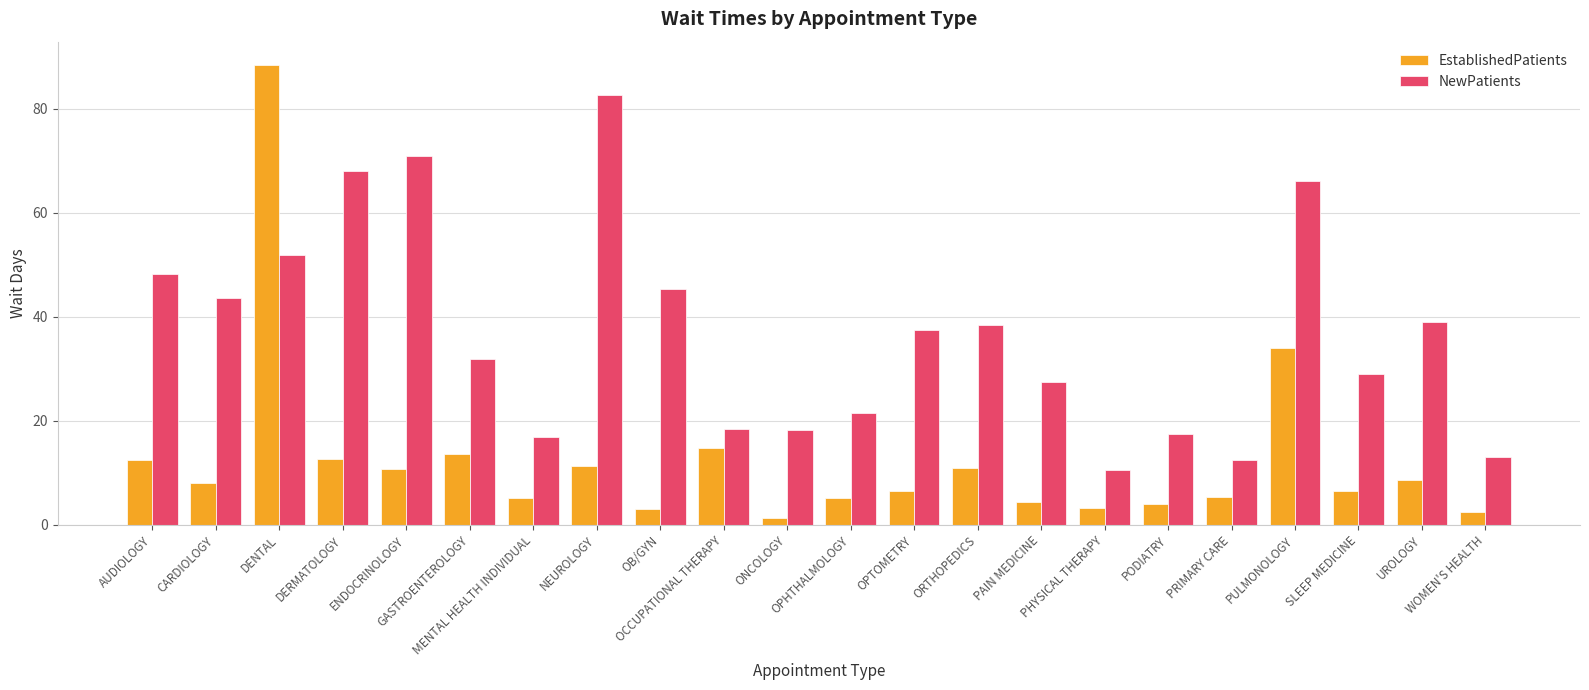

Which series has the largest range (max minus min)?

EstablishedPatients